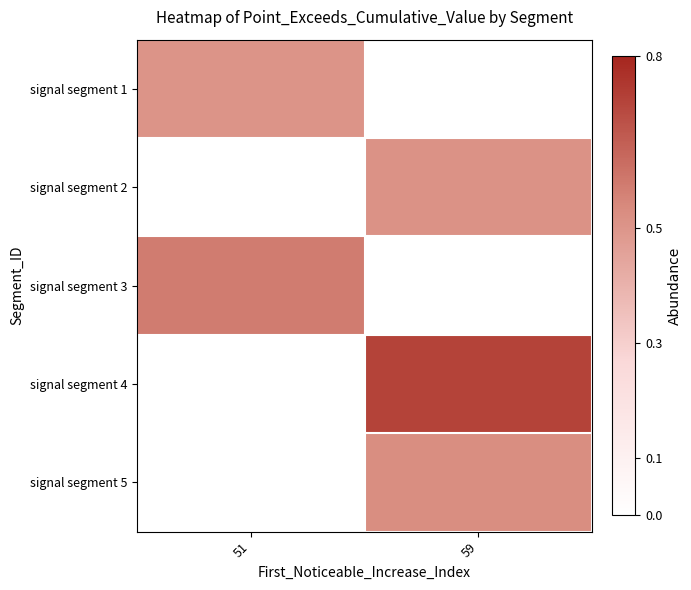

Is the value of signal segment 1 at 59 greater than the value of signal segment 5 at 59?

No